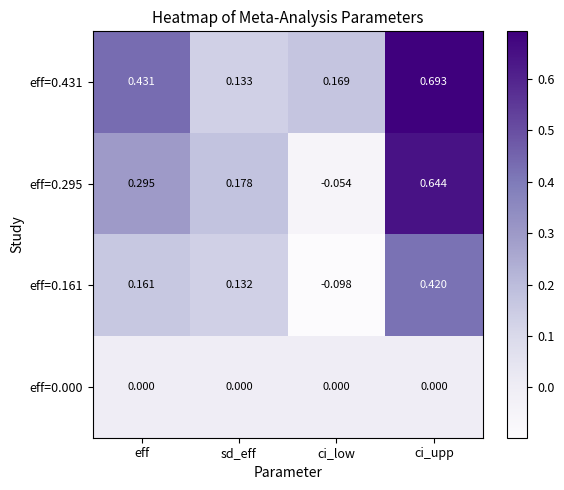

At which label is eff=0.295 closest to 0?

ci_low